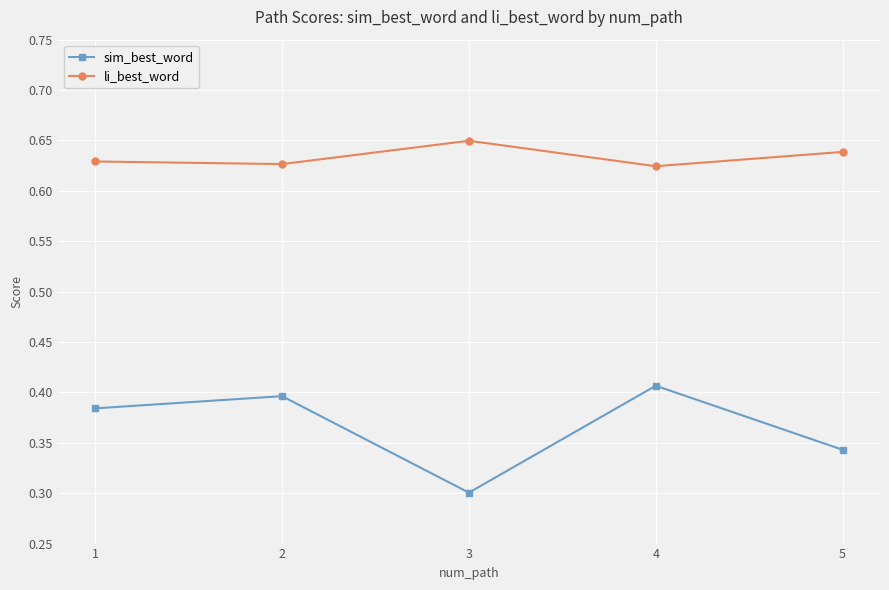

What are all the series names shown in the legend?

sim_best_word, li_best_word